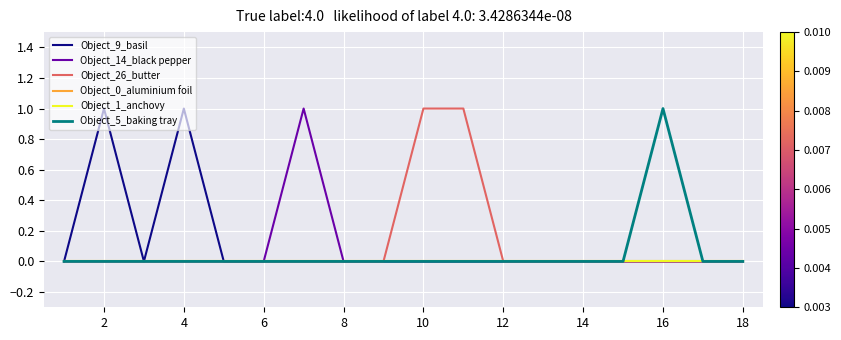

Does the chart have visible grid lines?

Yes